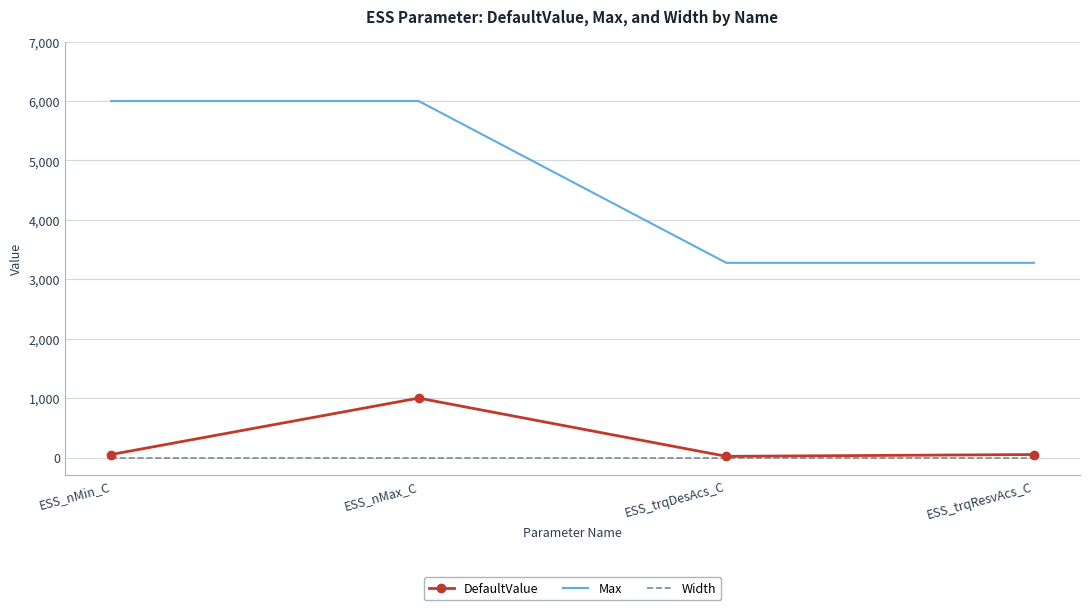

True or false: Max and Width intersect in this chart.

False